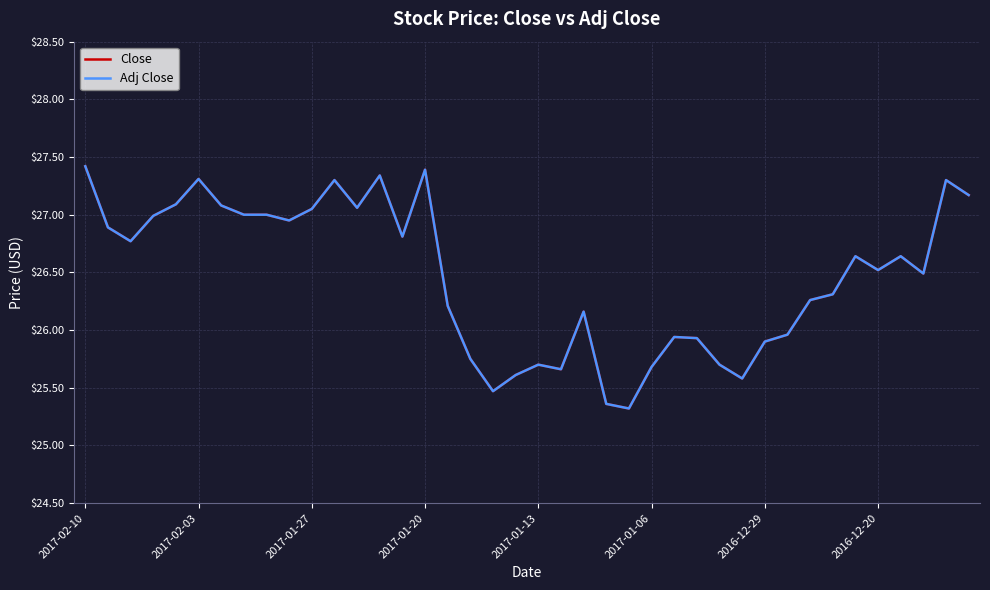

True or false: Adj Close and Close intersect in this chart.

False